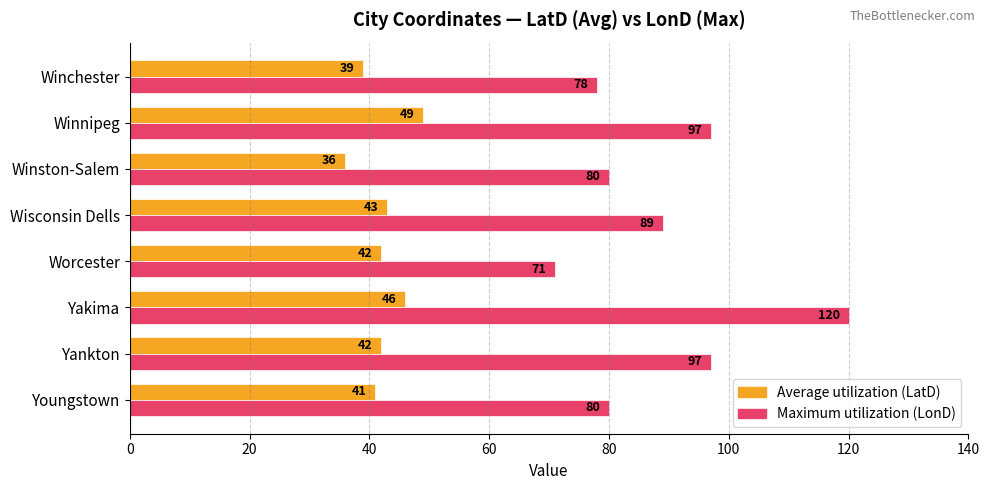

How many distinct data groups are displayed?

2